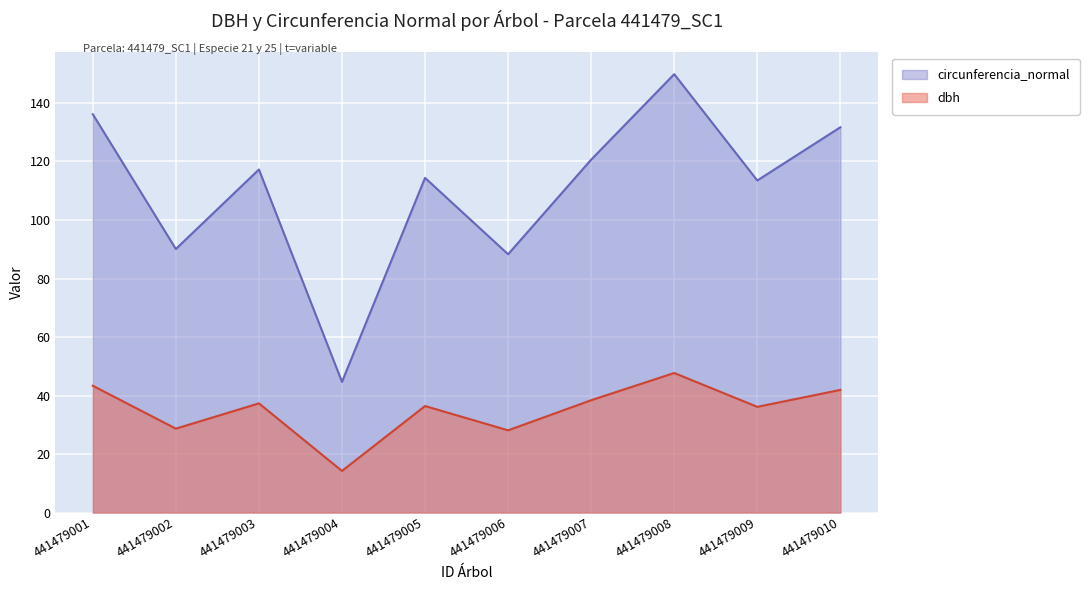

True or false: circunferencia_normal and dbh intersect in this chart.

False